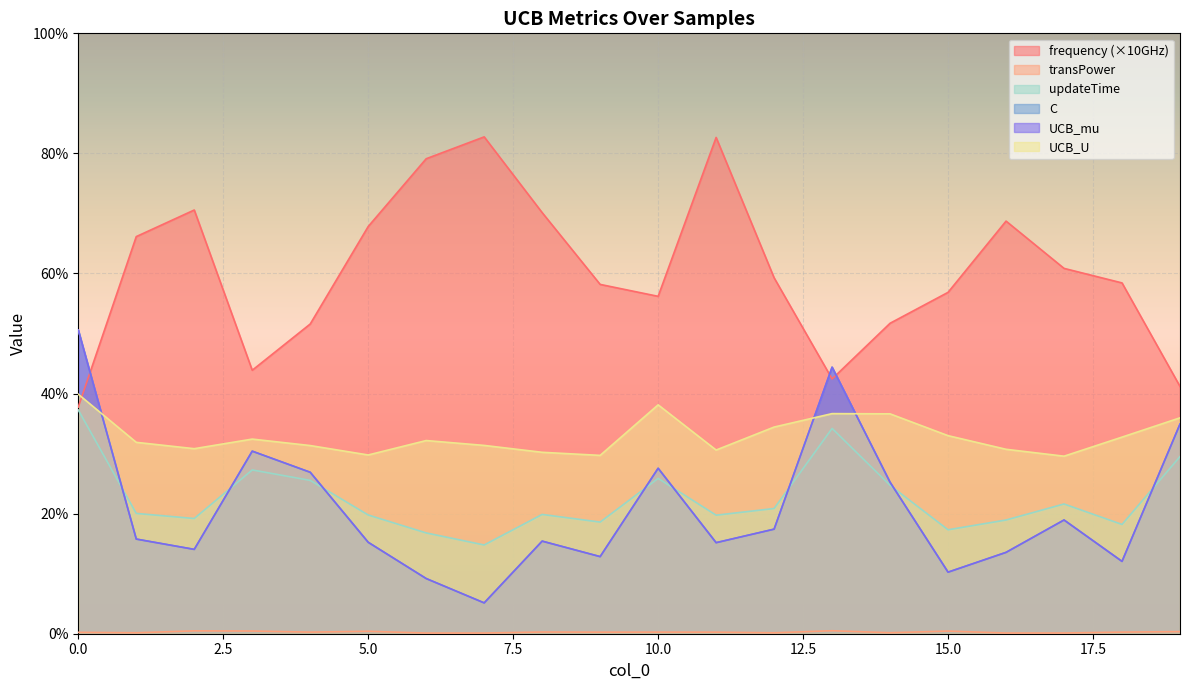

How many categories are shown in the chart?

20